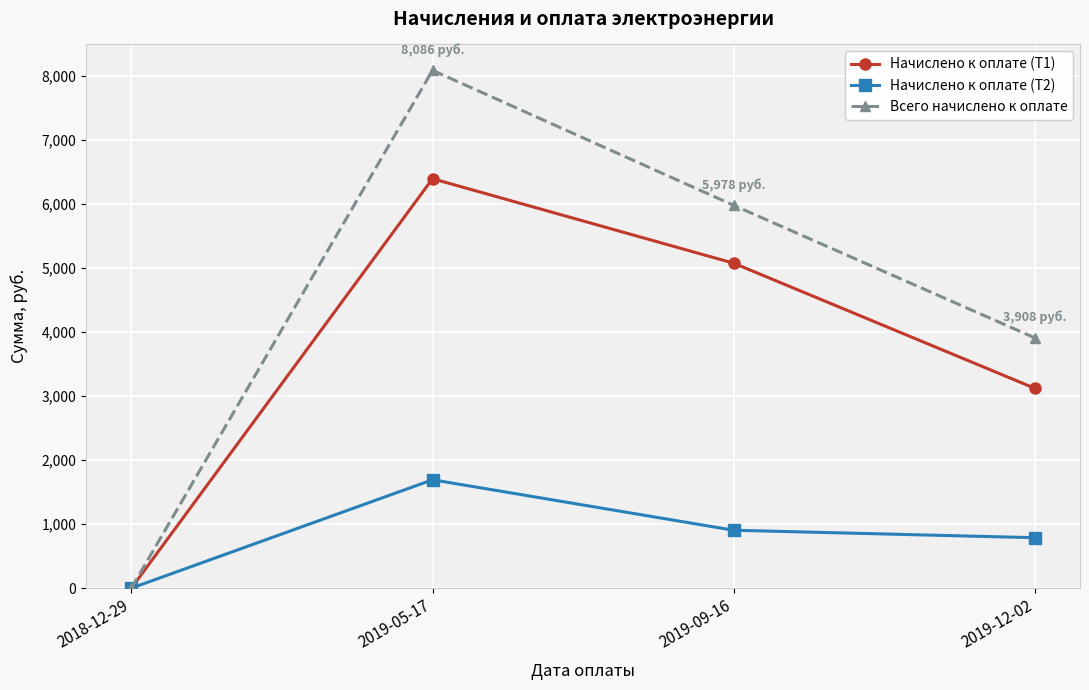

What is the label of the 1st point from the right?

2019-12-02